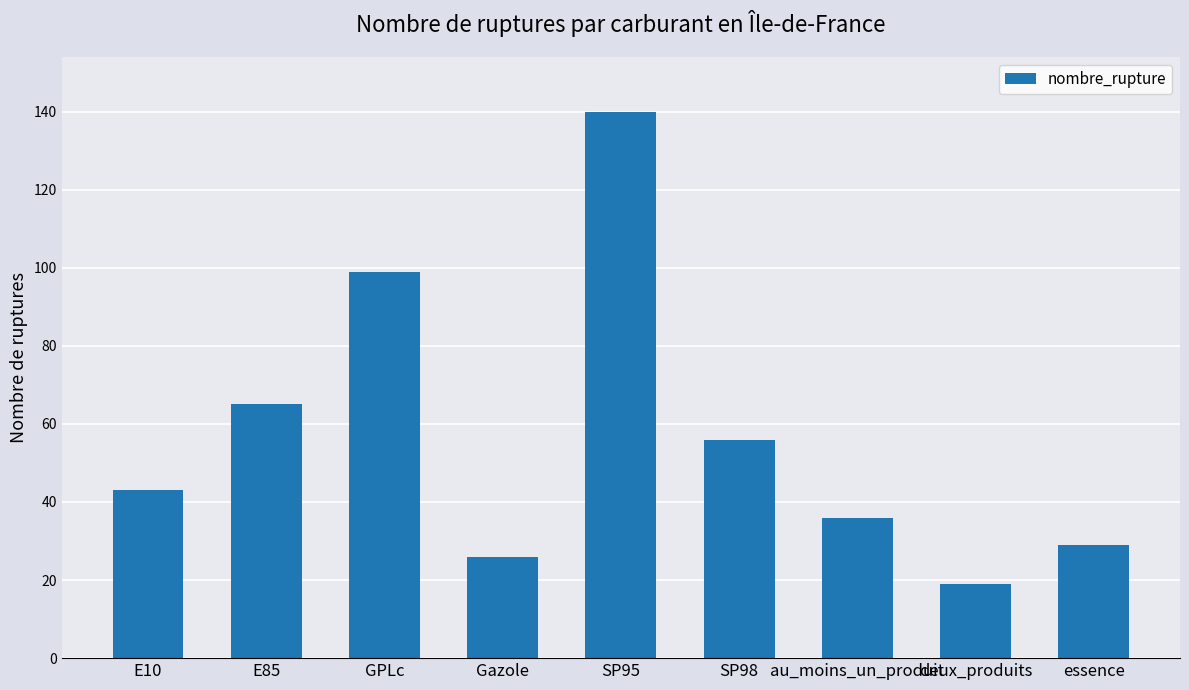

Reading right to left, extract all data points from this chart.

29	19	36	56	140	26	99	65	43